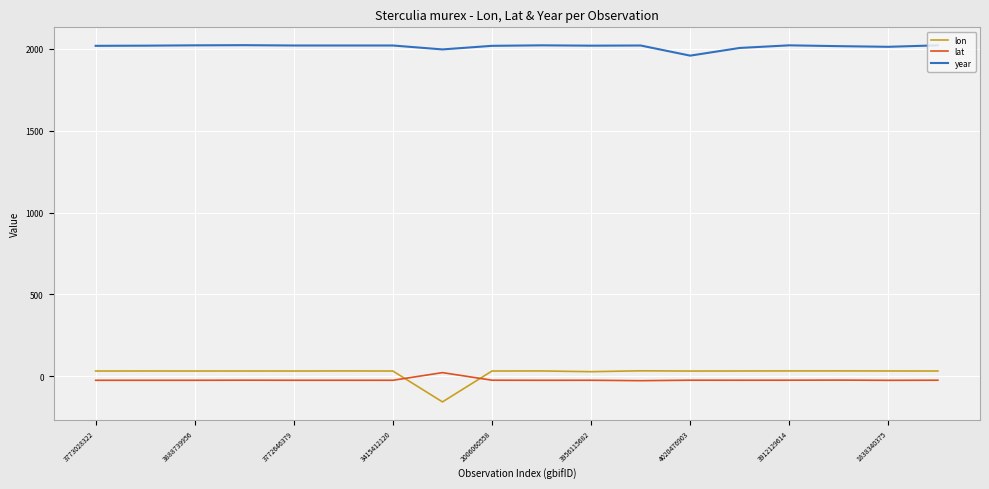

Which series has the widest spread of values?

lon